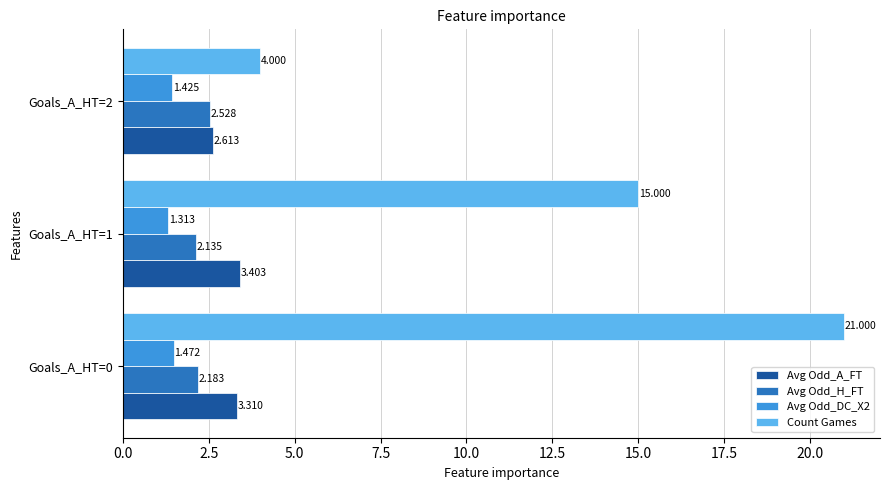

Which series has the largest range (max minus min)?

Count Games